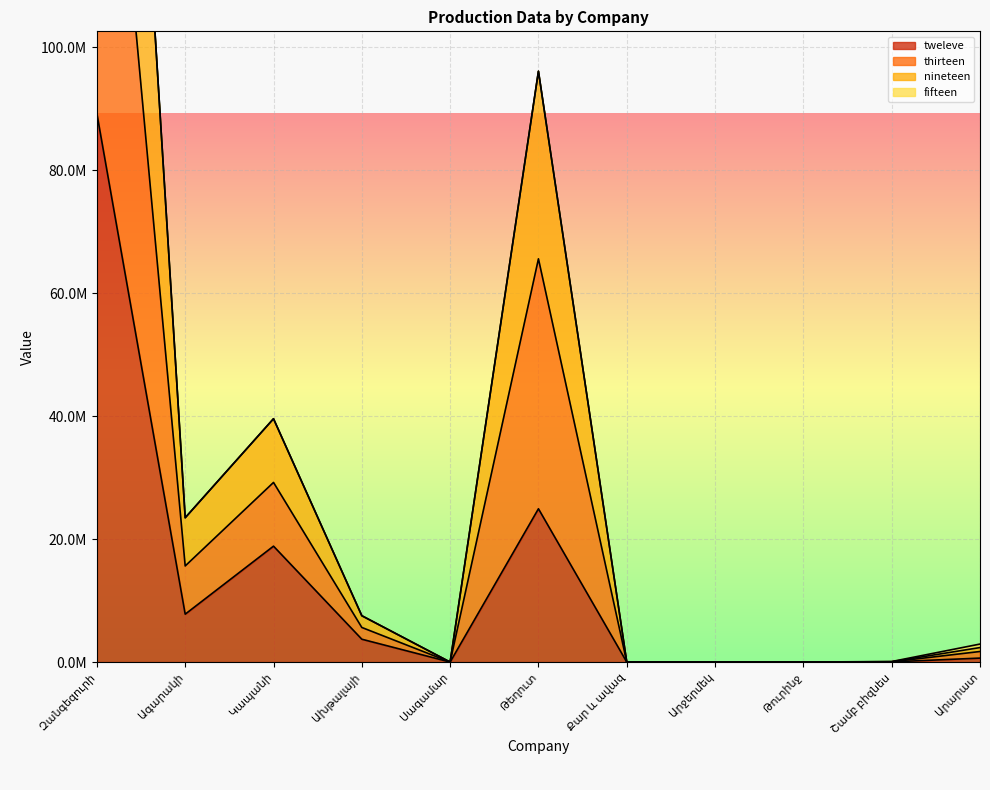

Between Կապանի and Սագամար, which series saw the biggest shift?

thirteen